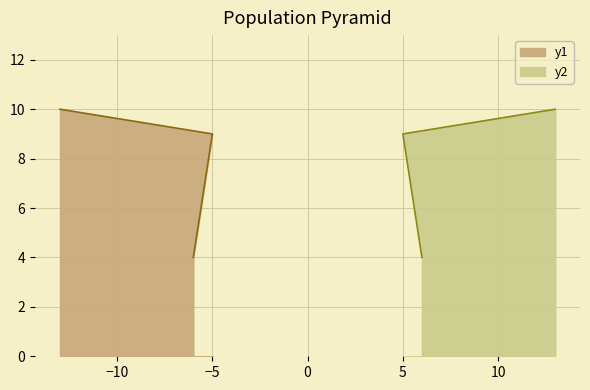

What is the ratio of the value at 6 to the value at 13?

0.4